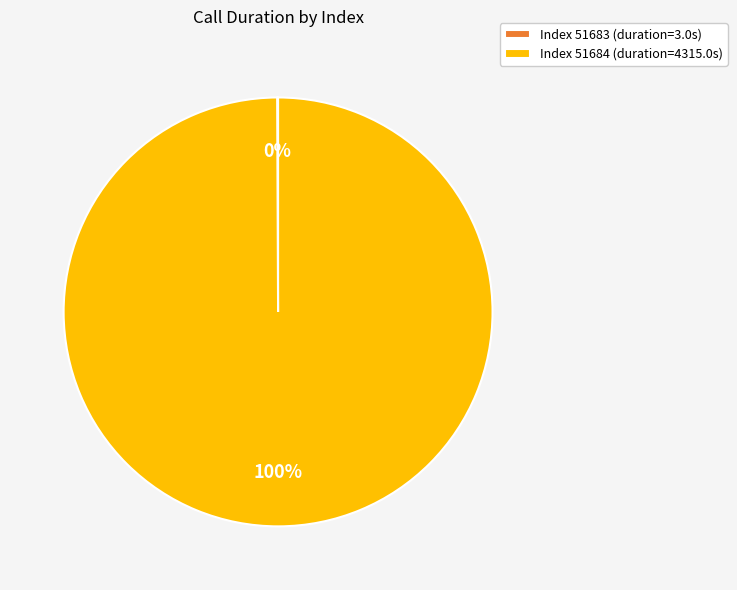

What is the largest slice in the pie chart?

Index 51684 (duration=4315.0s)